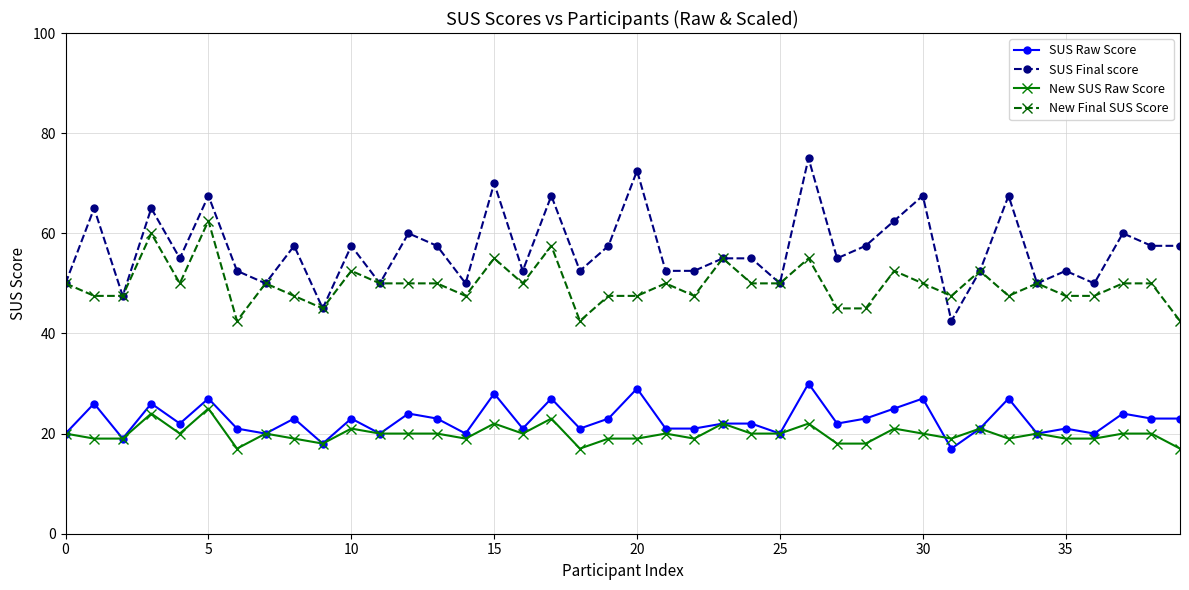

Count the number of categories in the chart.

40